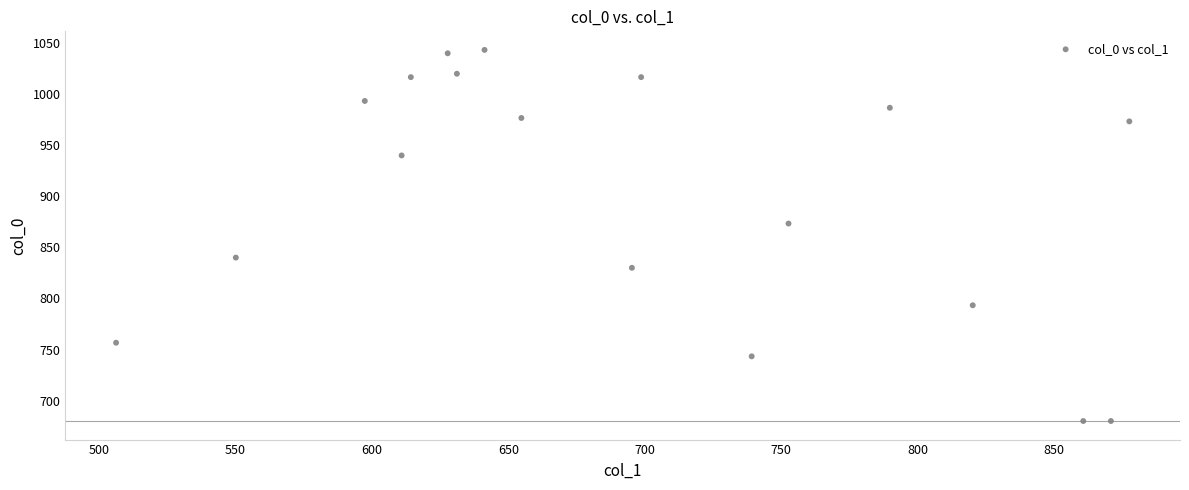

What is the range of X values (max minus min)?

371.2